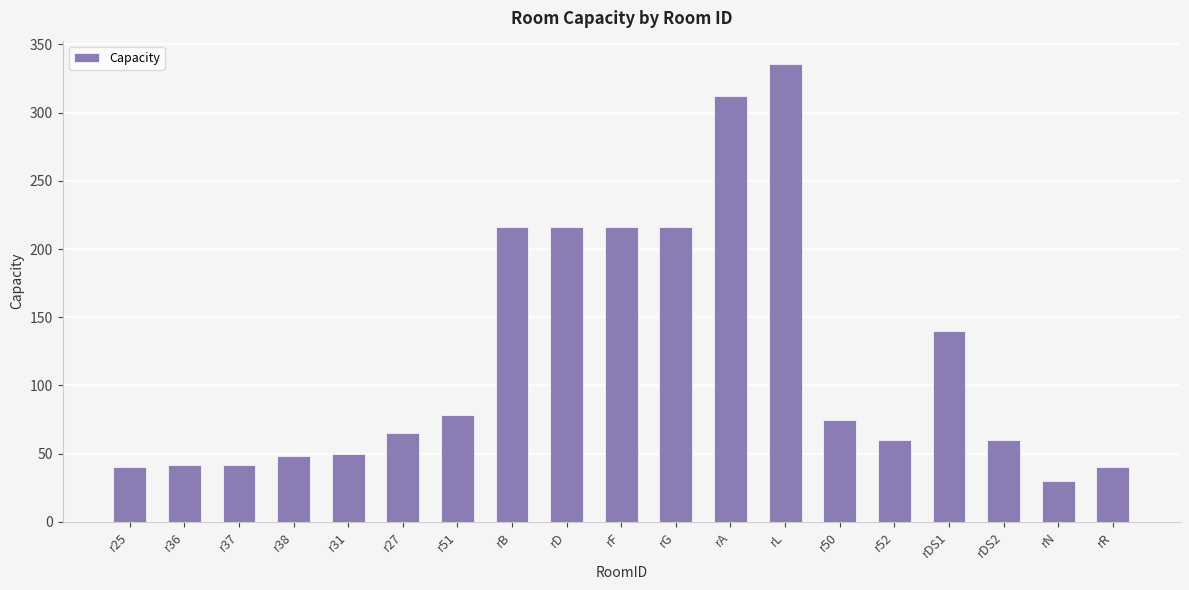

What is the difference between the maximum and second lowest values?

296